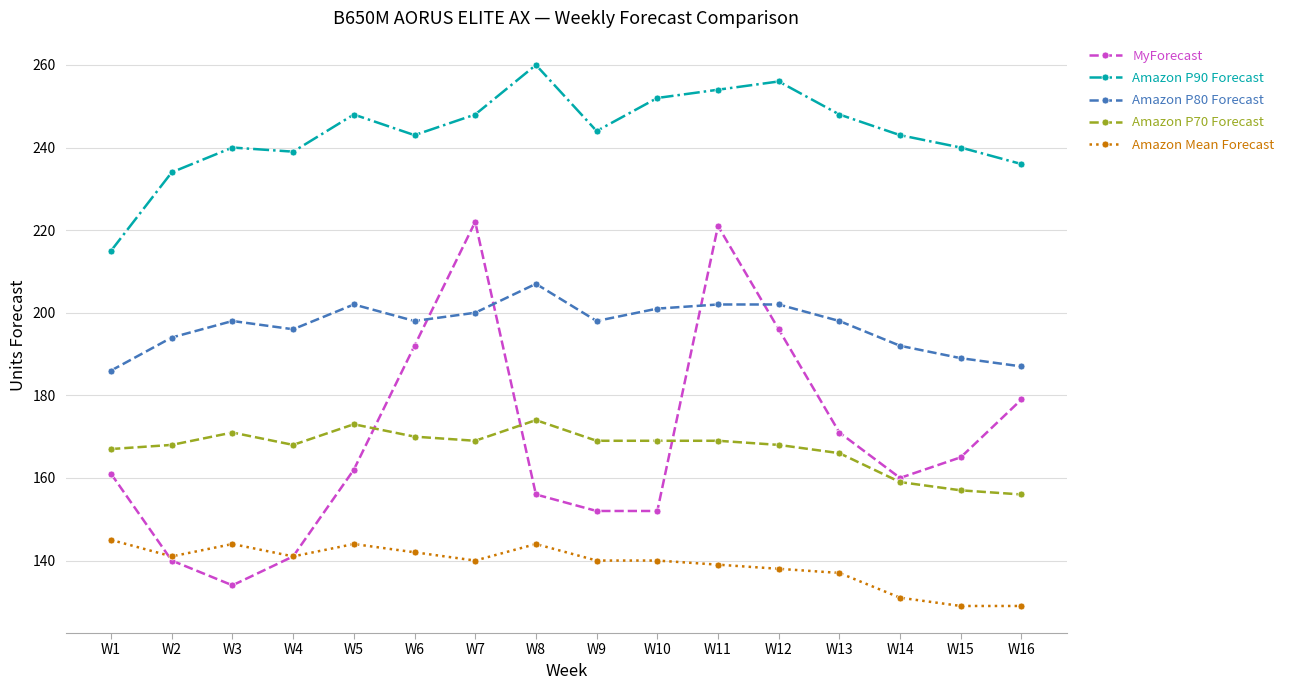

What are all the series names shown in the legend?

MyForecast, Amazon P90 Forecast, Amazon P80 Forecast, Amazon P70 Forecast, Amazon Mean Forecast